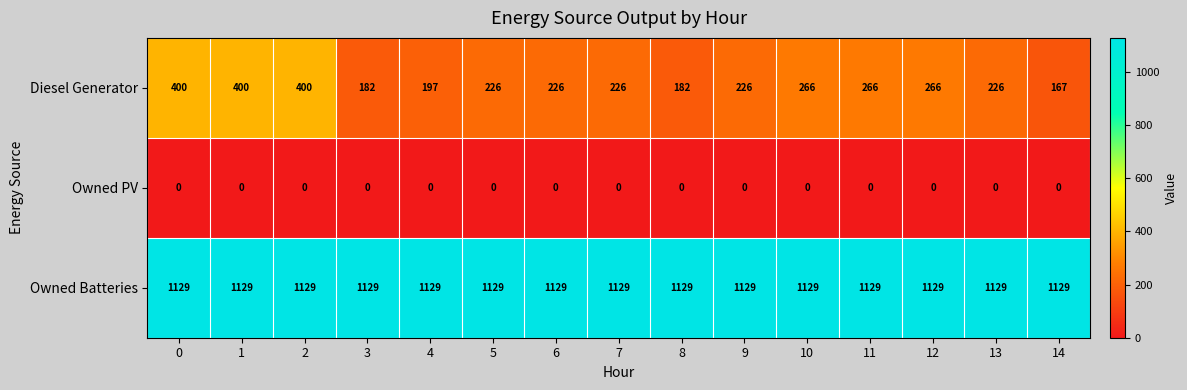

What is the lowest value of the Owned Batteries series?

1129